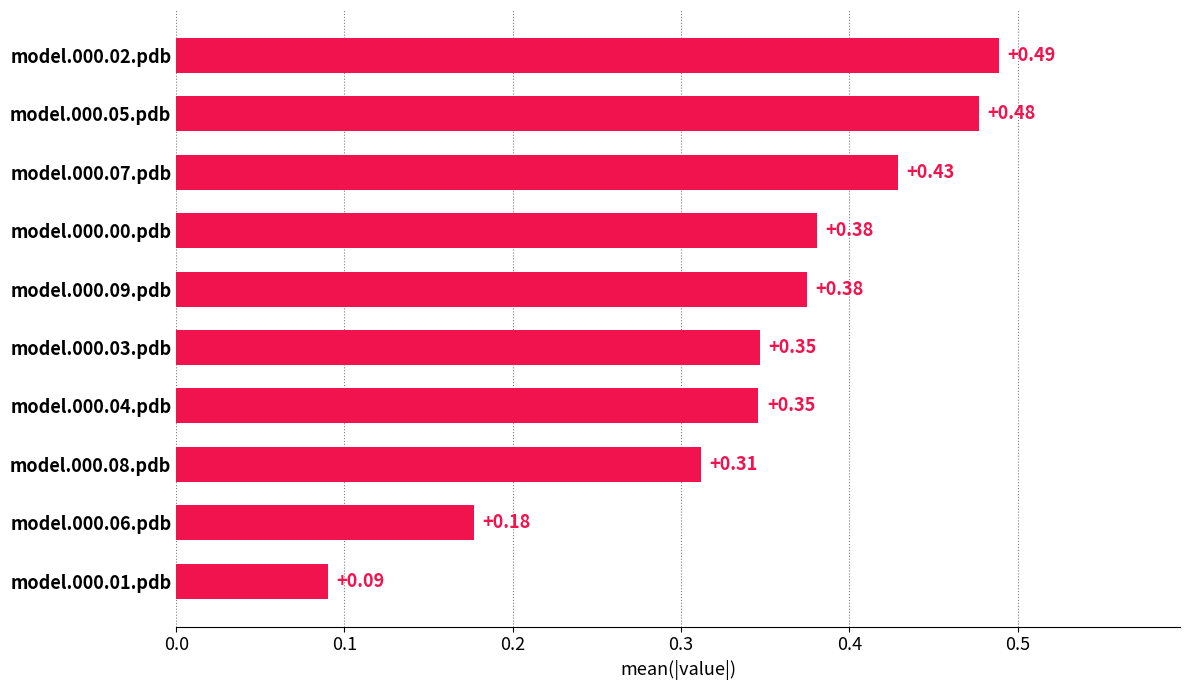

What is the sum of all values?

3.4